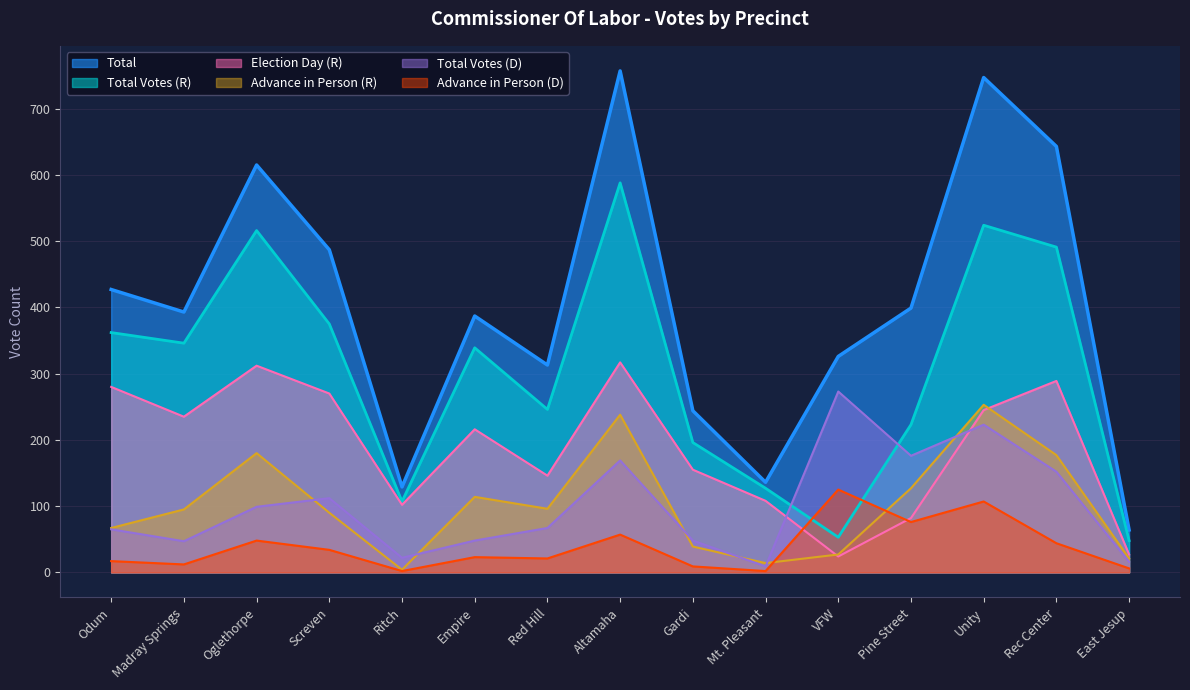

True or false: Election Day (R) has more than 0 points higher than both neighbors.

True